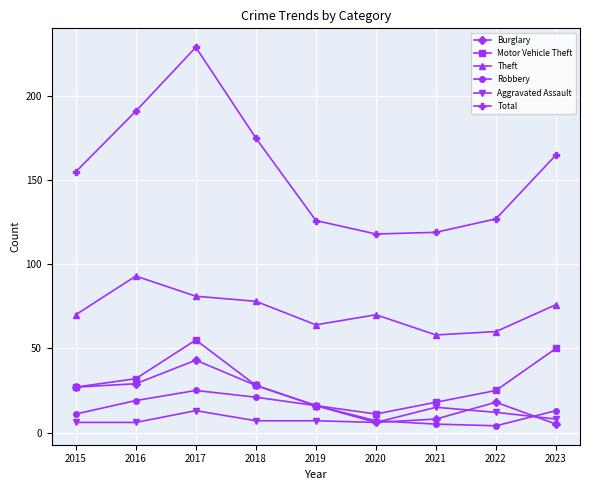

Rank the series by their maximum value, from lowest to highest.

Aggravated Assault, Robbery, Burglary, Motor Vehicle Theft, Theft, Total